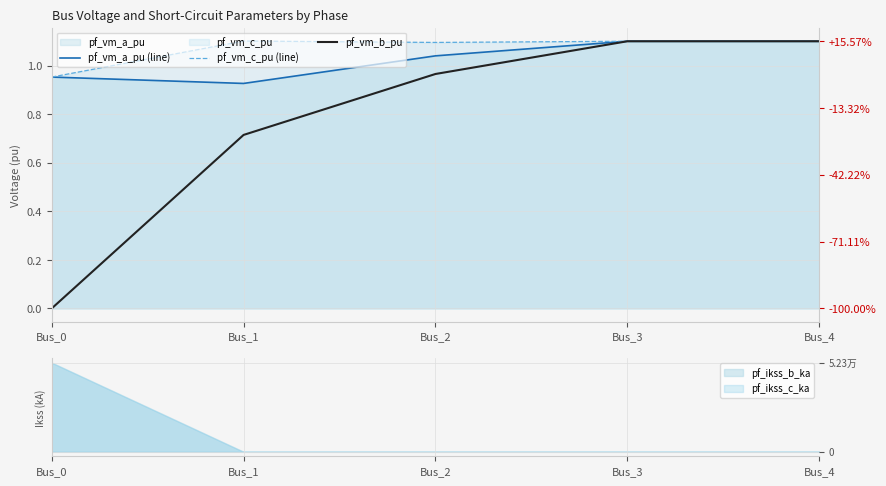

What is the difference between the pf_vm_c_pu (line) values at Bus_4 and Bus_0?

0.1